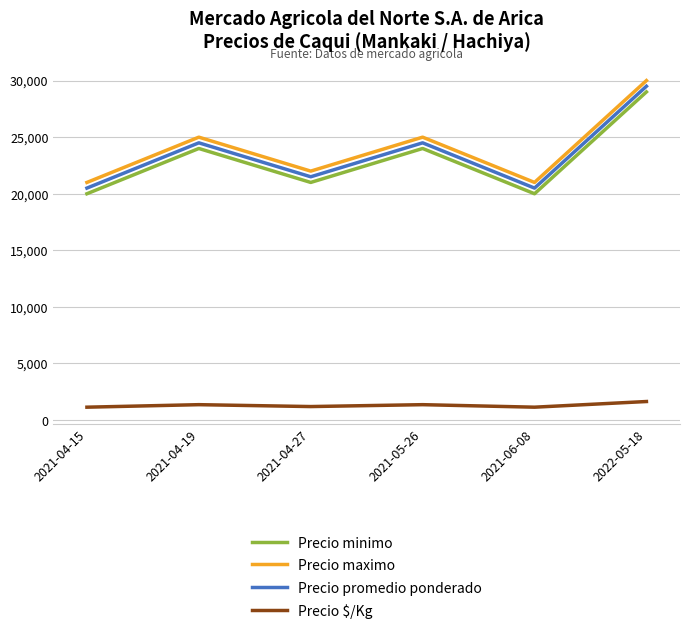

What is the difference between the highest and lowest values at 2022-05-18?

28361